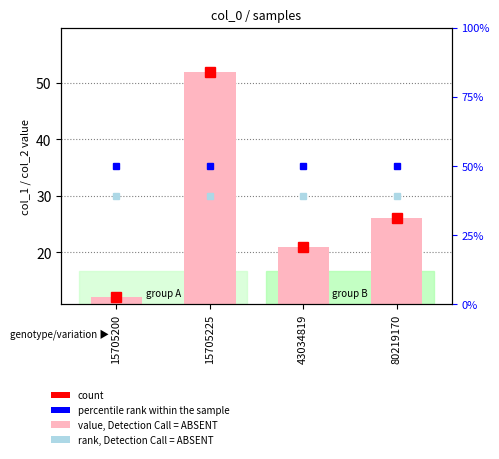

What is the sum of all count values?

111.0